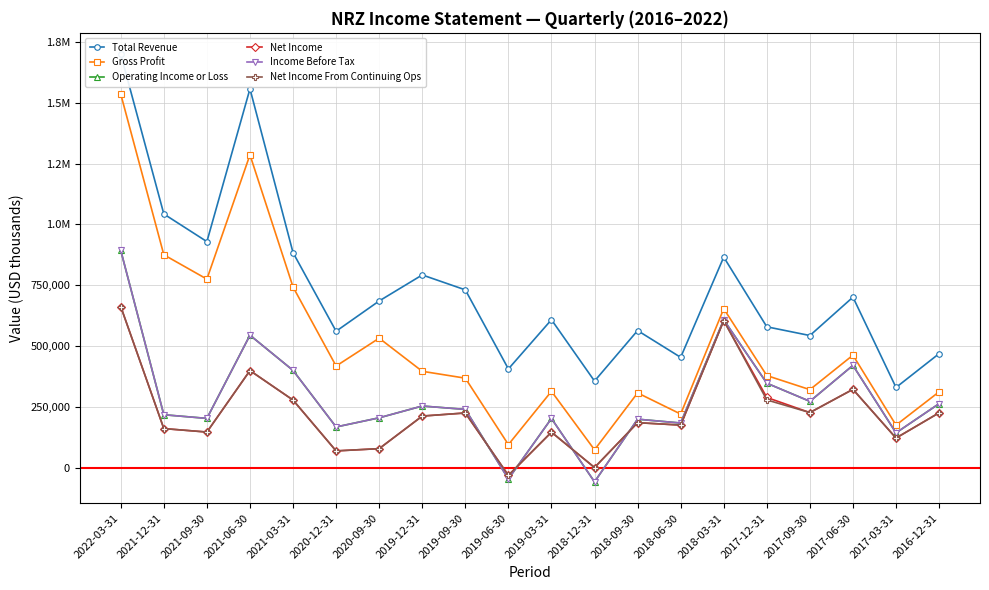

At which label does Net Income first exceed 211800?

2022-03-31